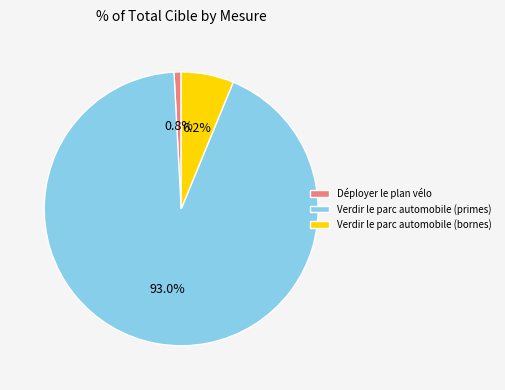

Between Déployer le plan vélo and Verdir le parc automobile (bornes), which is larger?

Verdir le parc automobile (bornes)